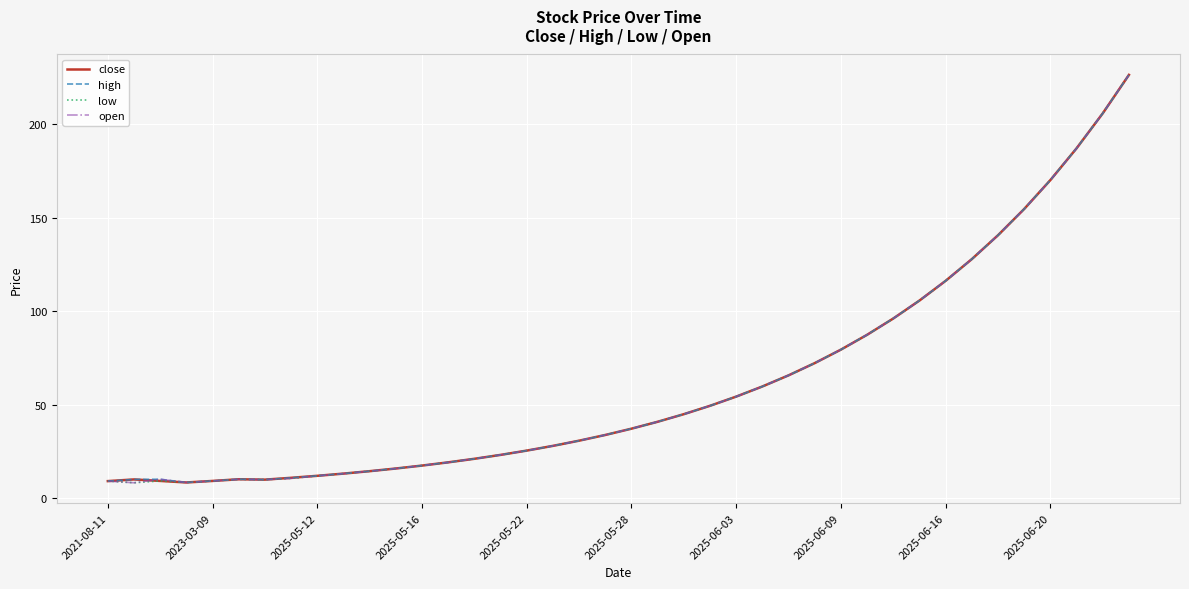

What is the average value of the open series?

61.2